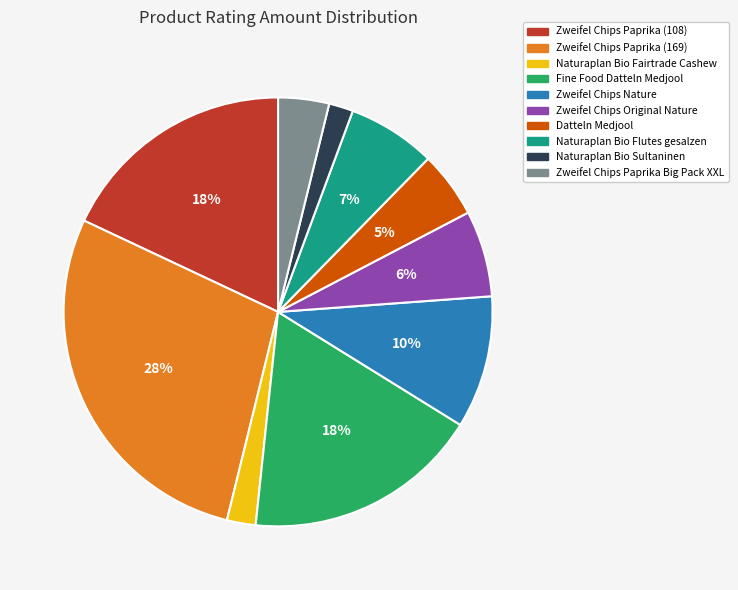

Is there a majority slice in this chart?

No